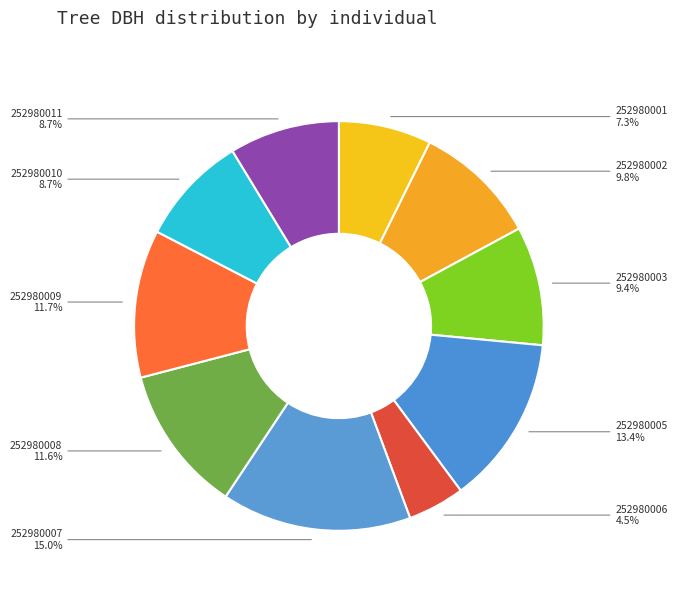

How many slices are in this pie chart?

10